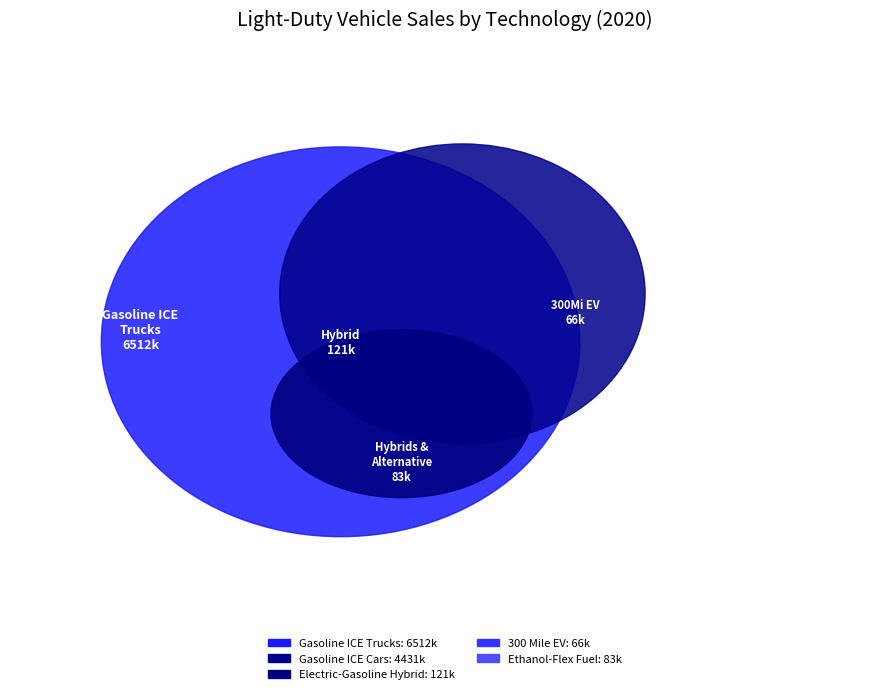

Between Ethanol-Flex Fuel ICE and Gasoline ICE Vehicles (Cars), which is larger?

Gasoline ICE Vehicles (Cars)